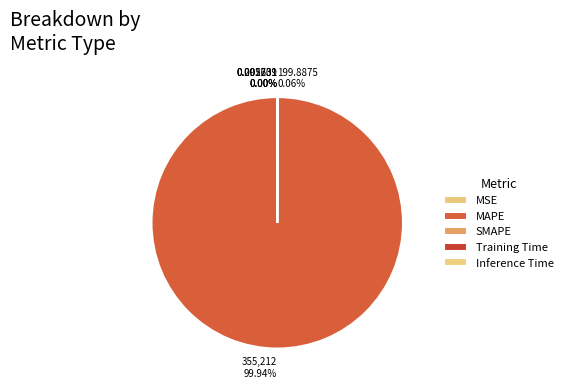

Is there any slice that represents more than half of the pie?

Yes